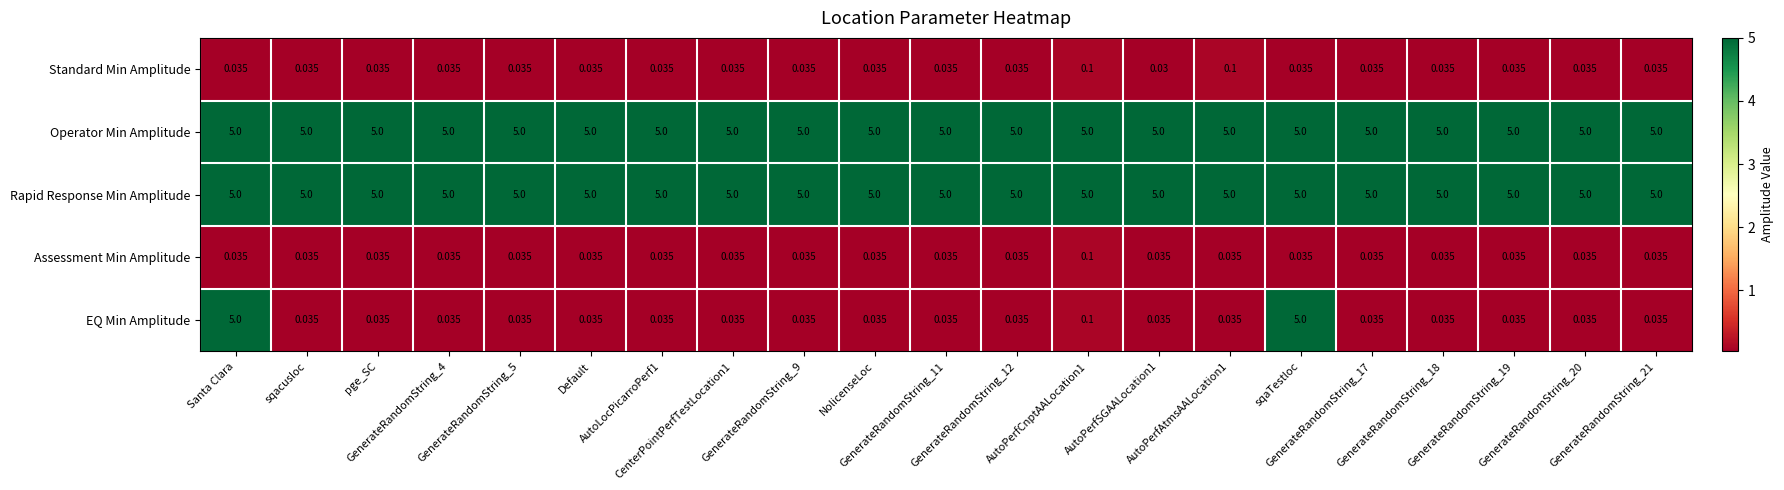

Which series has the largest range (max minus min)?

EQ Min Amplitude